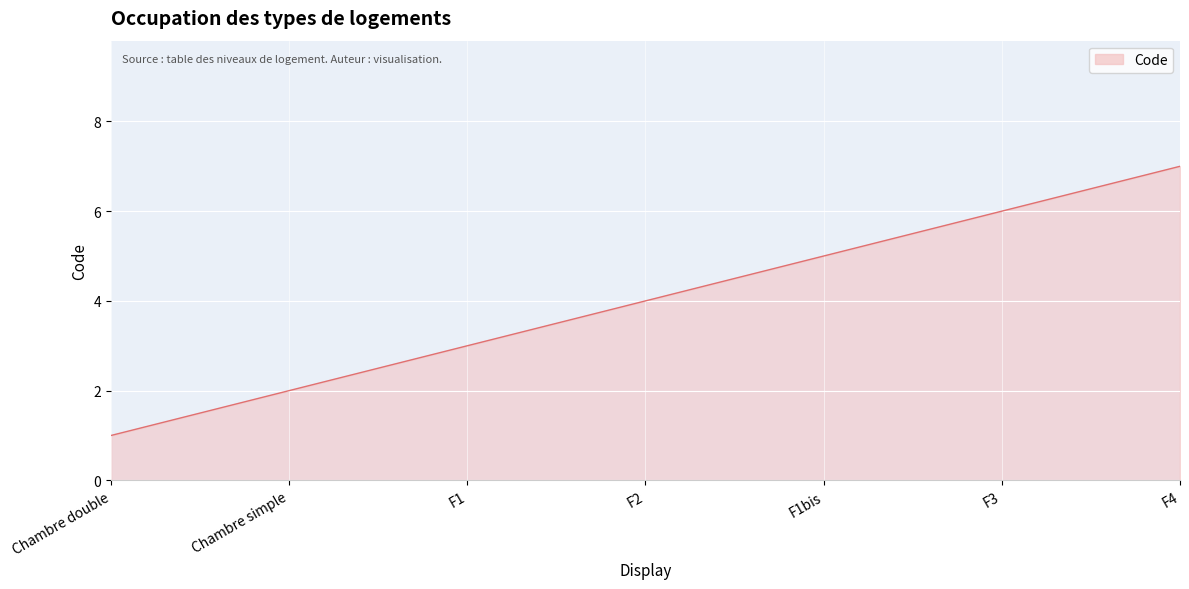

How many series are shown in this chart?

1